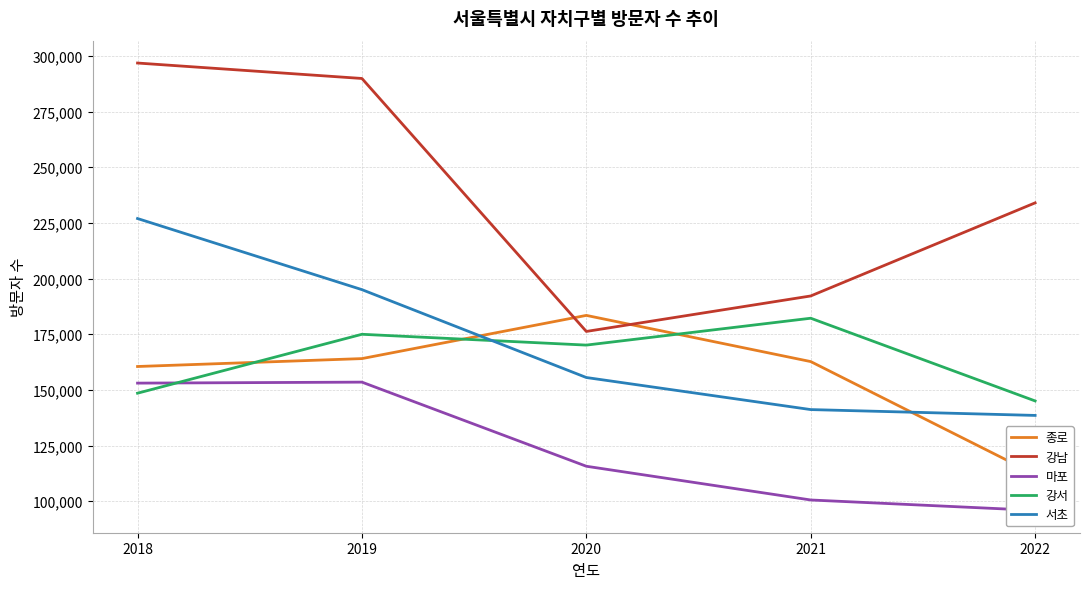

Where is the first local maximum for 강서?

2019